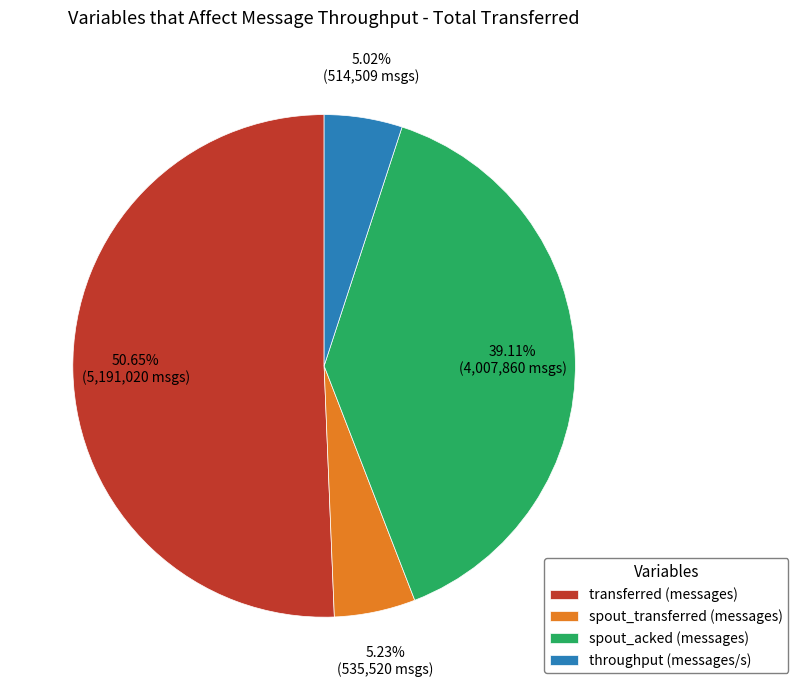

Is the sum of throughput (messages/s) and transferred (messages) greater than half?

Yes